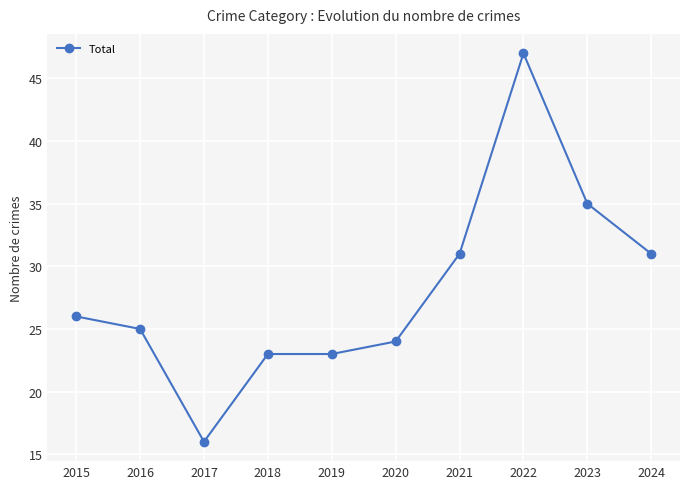

True or false: the data shows 14 at 2021.

False